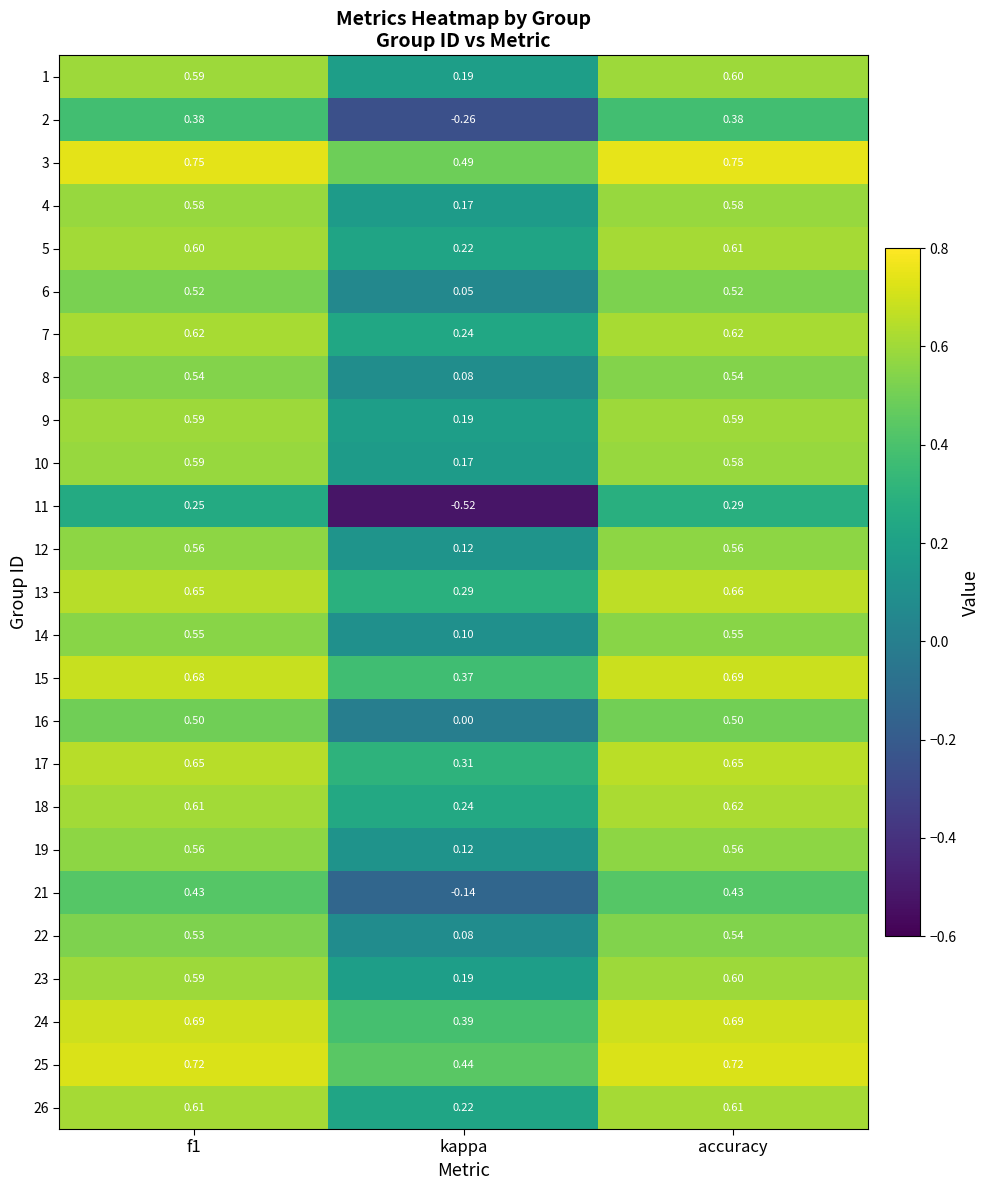

Is the value of 10 at accuracy greater than the value of 8 at kappa?

Yes